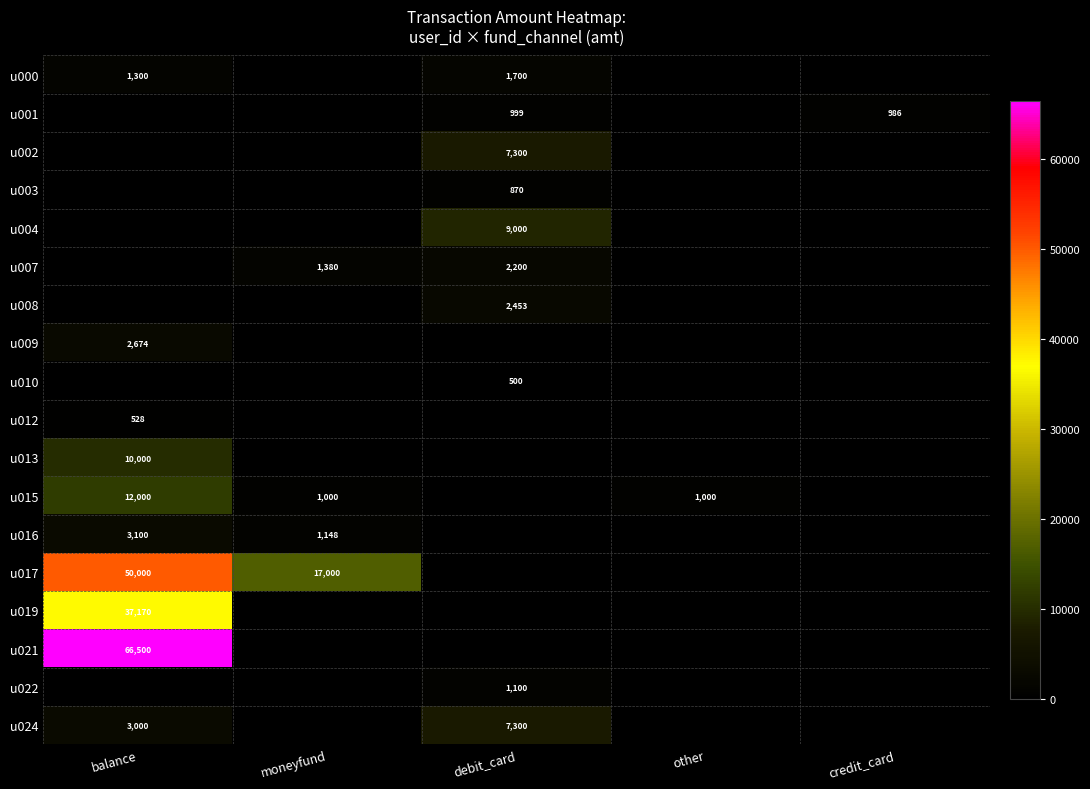

What is the sum of the u001 values at credit_card and debit_card?

1985